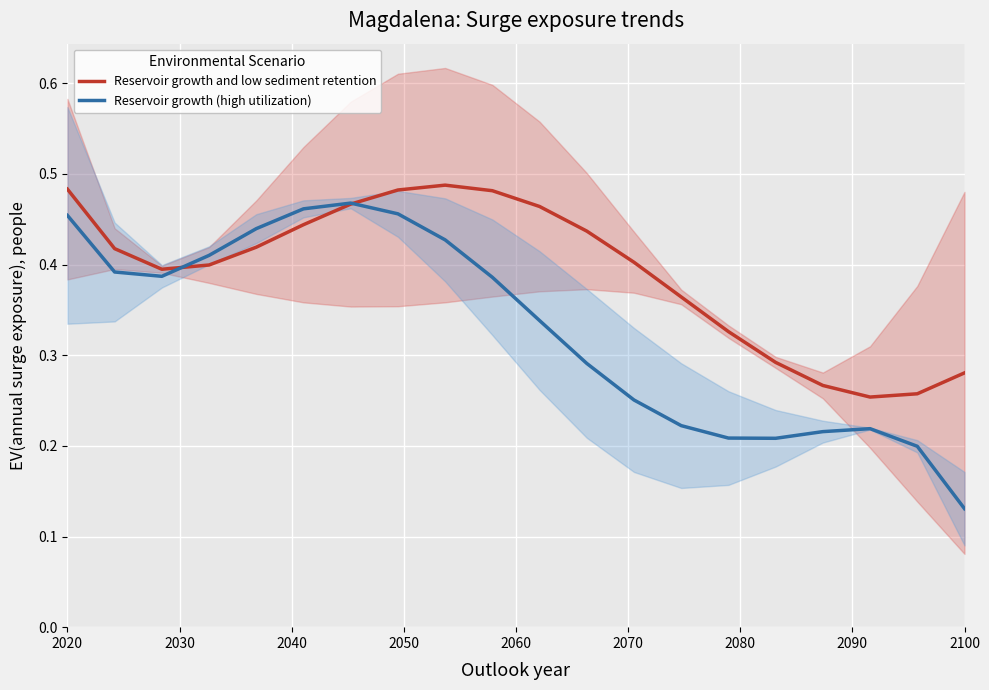

Count the number of categories in the chart.

20